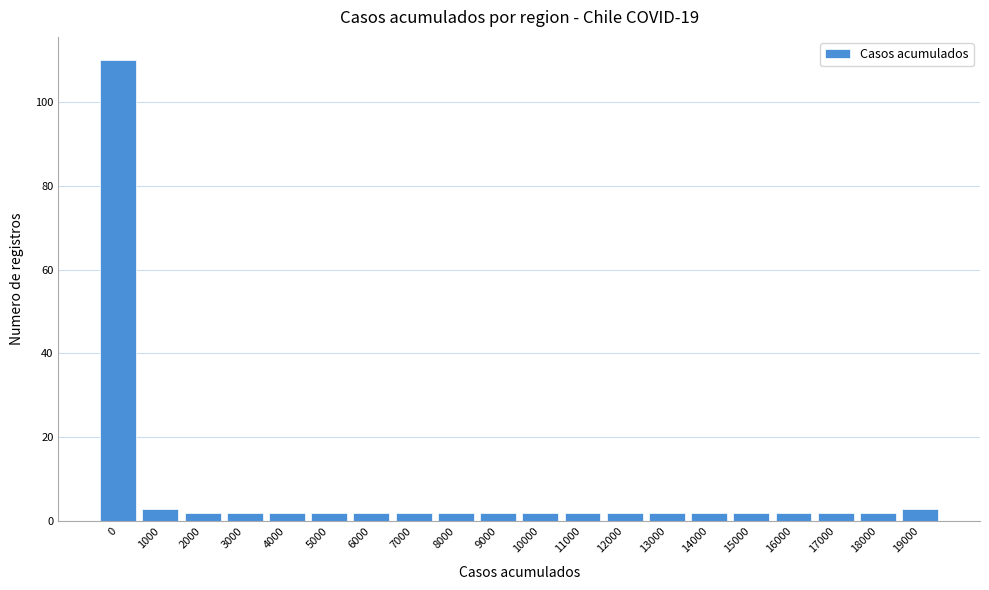

Reading right to left, transcribe all the data shown in this chart.

19000=3	18000=2	17000=2	16000=2	15000=2	14000=2	13000=2	12000=2	11000=2	10000=2	9000=2	8000=2	7000=2	6000=2	5000=2	4000=2	3000=2	2000=2	1000=3	0=110